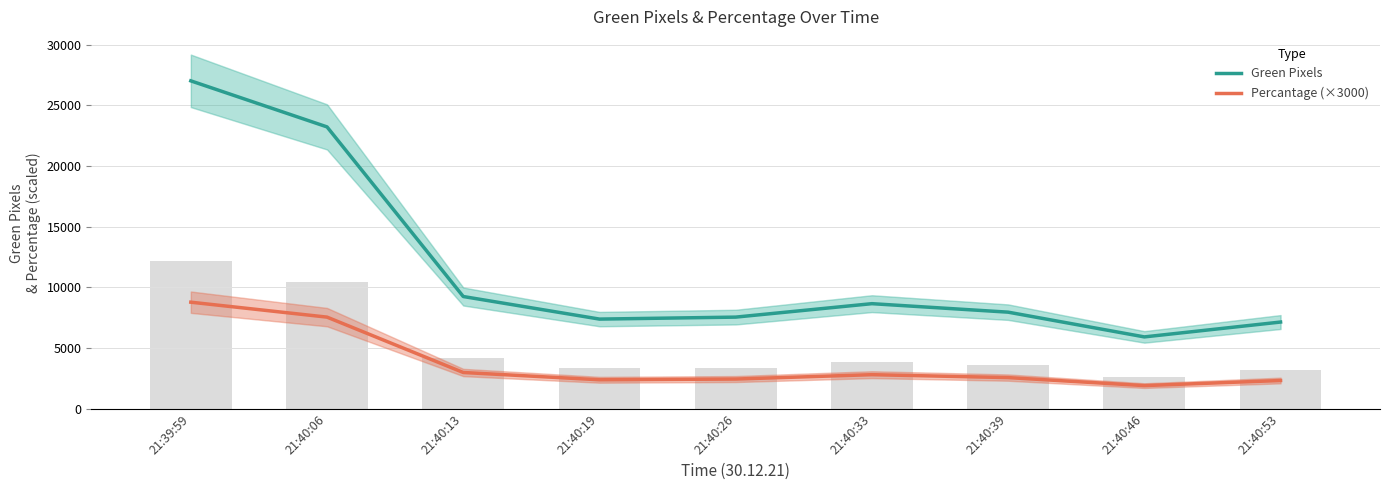

What is the maximum value for Green Pixels?

27019